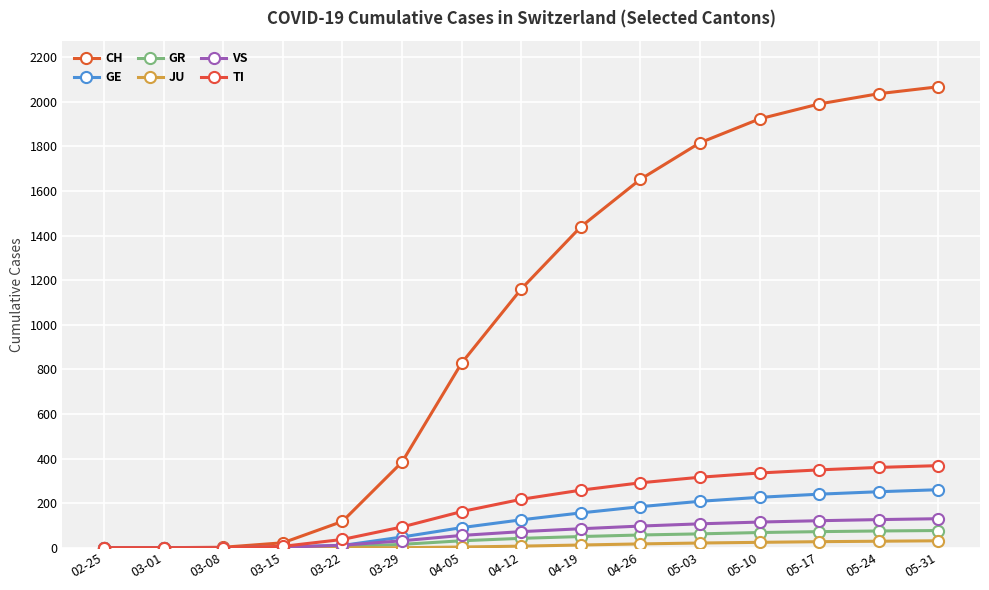

What is the difference between the GR values at 05-10 and 05-31?

9